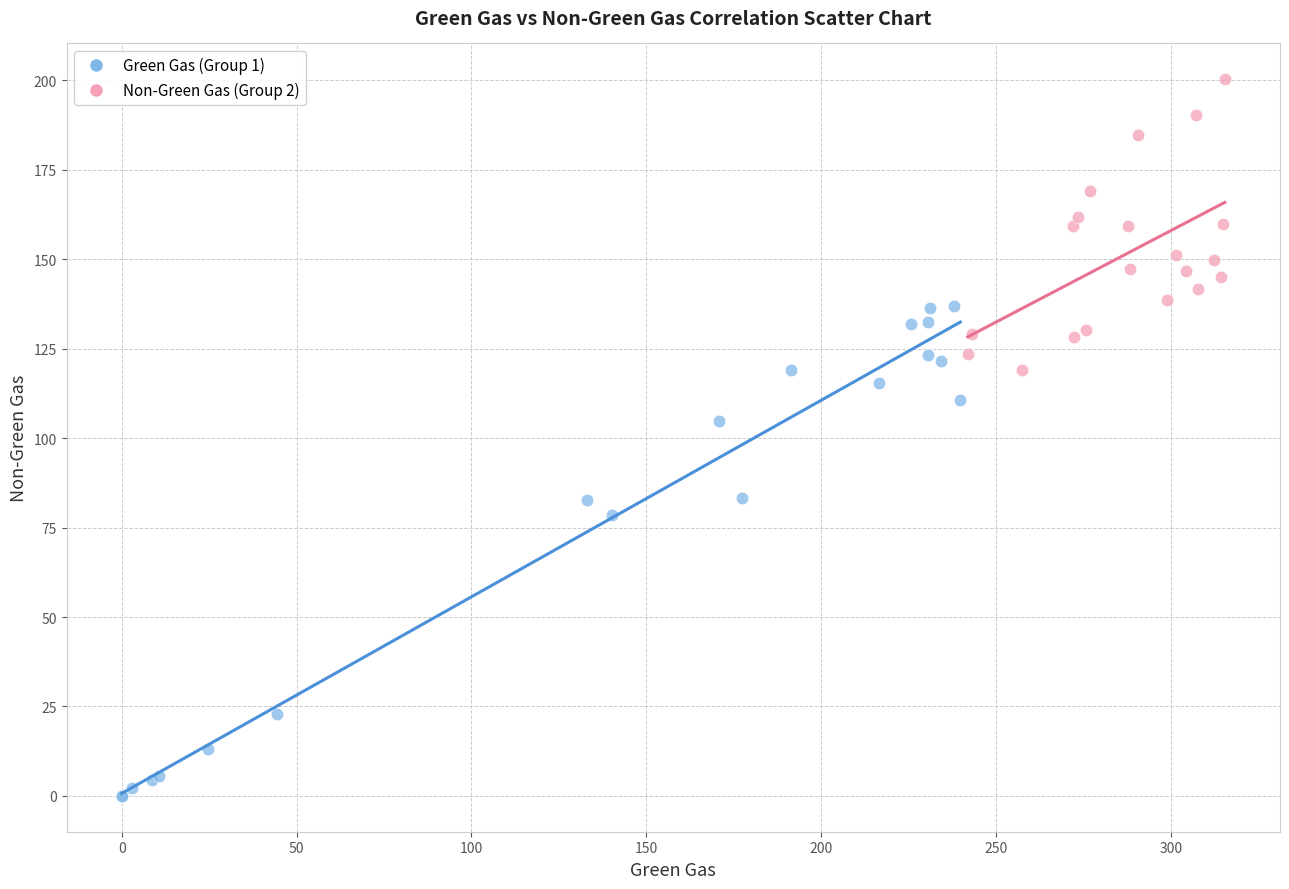

Which series reaches the maximum Y coordinate?

Non-Green Gas (Group 2)